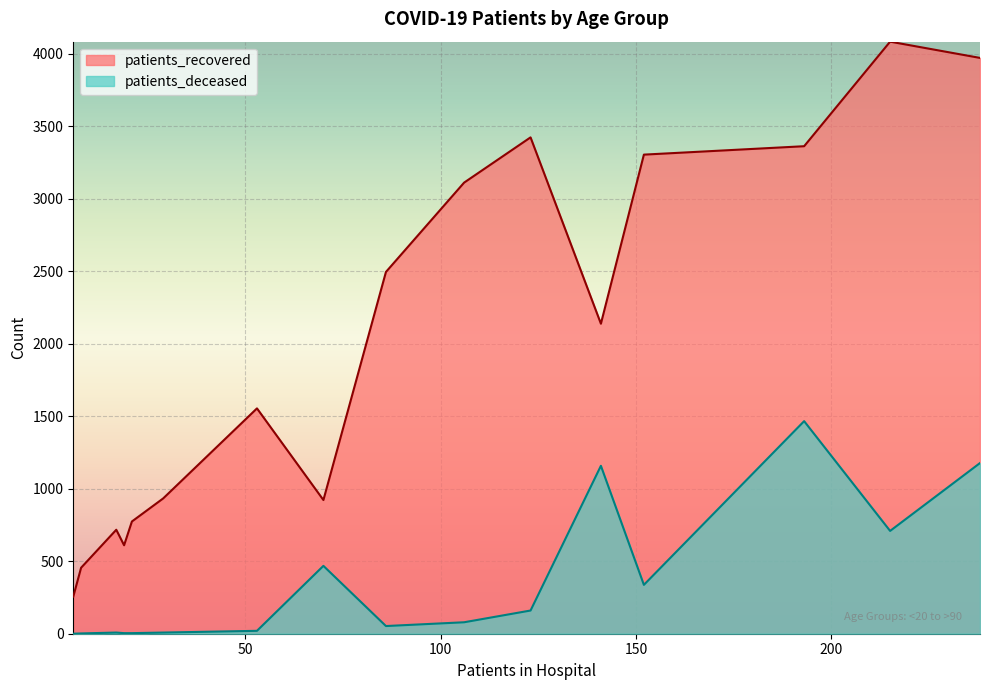

True or false: patients_deceased and patients_recovered cross at least once.

False